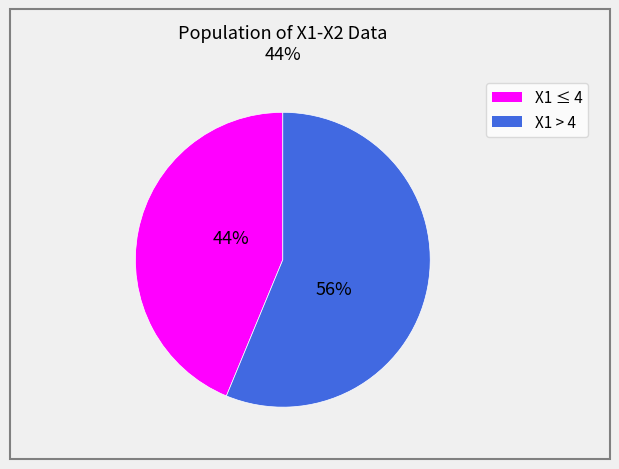

Is there any slice that represents more than half of the pie?

Yes